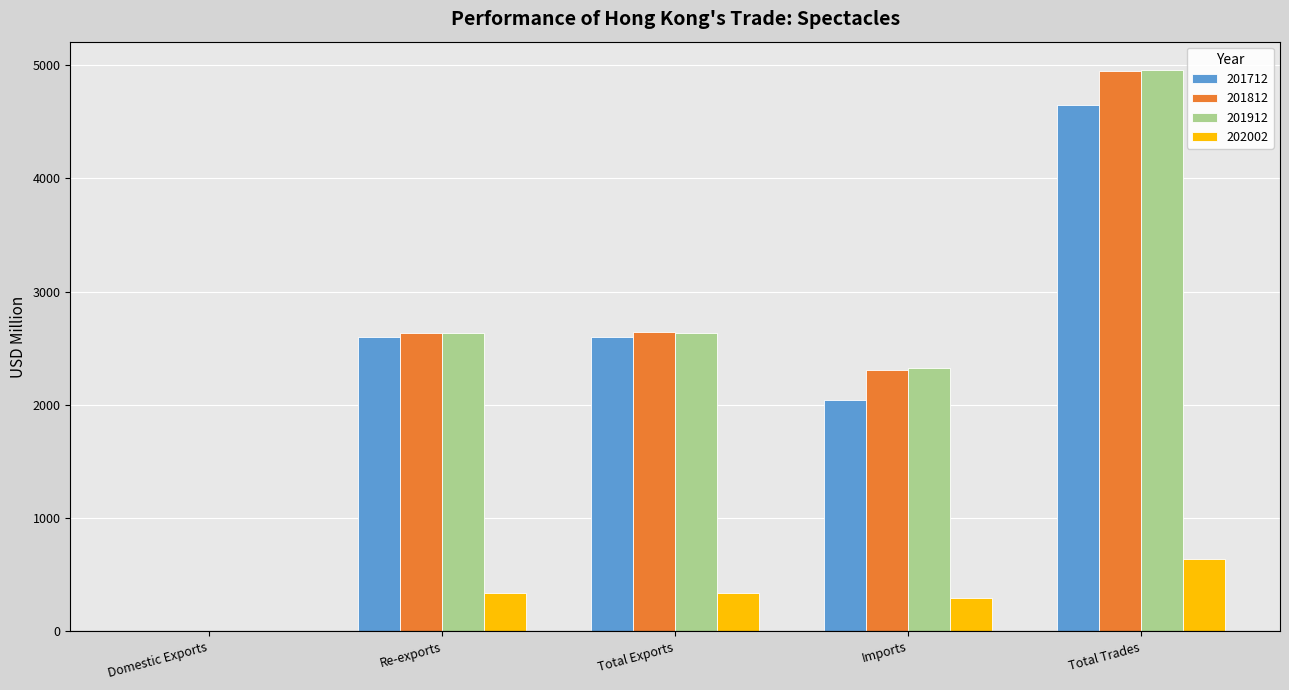

What is the greatest value displayed?

4960.0